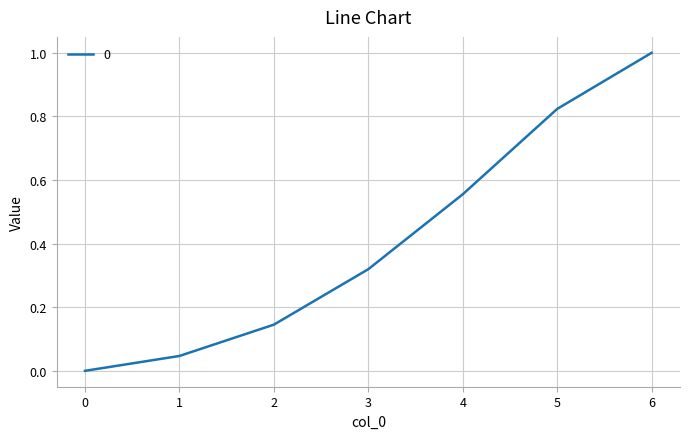

What is the difference between the maximum and minimum values?

1.0